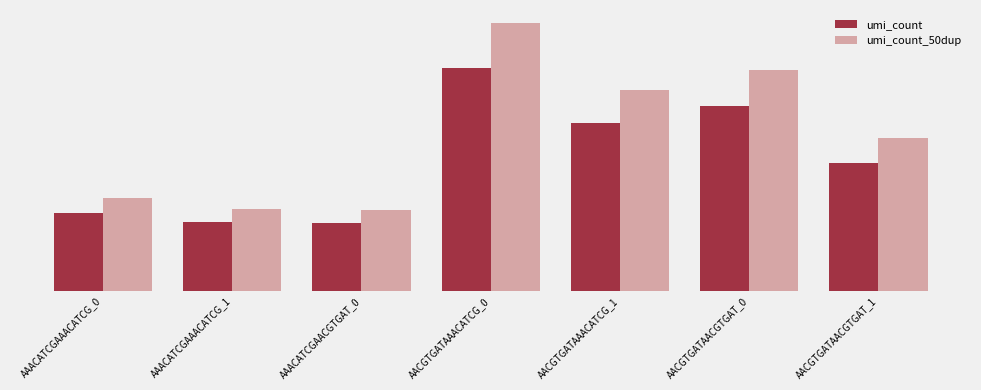

What is the value of the umi_count bar at the 3rd from the left?

740576.0